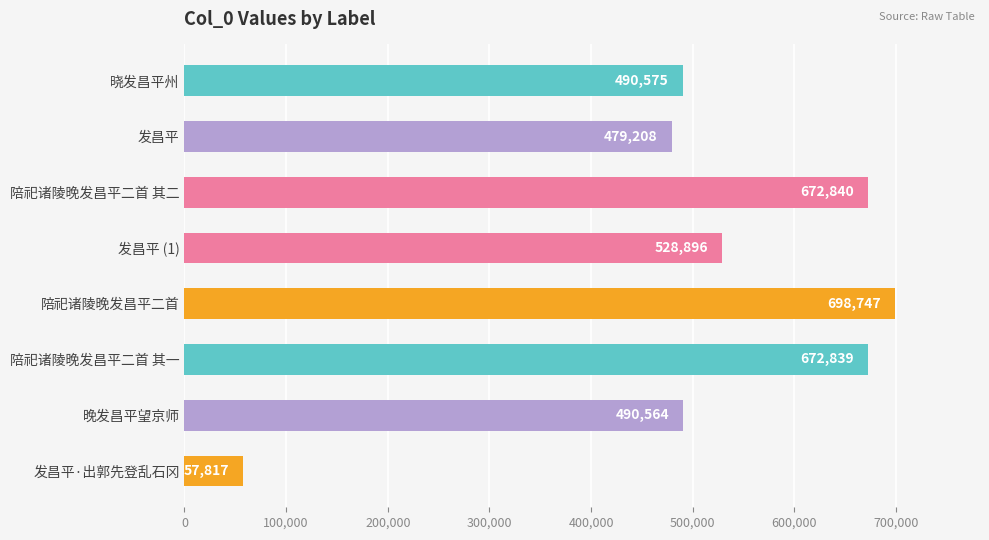

What is the label of the 2nd bar from the top?

发昌平